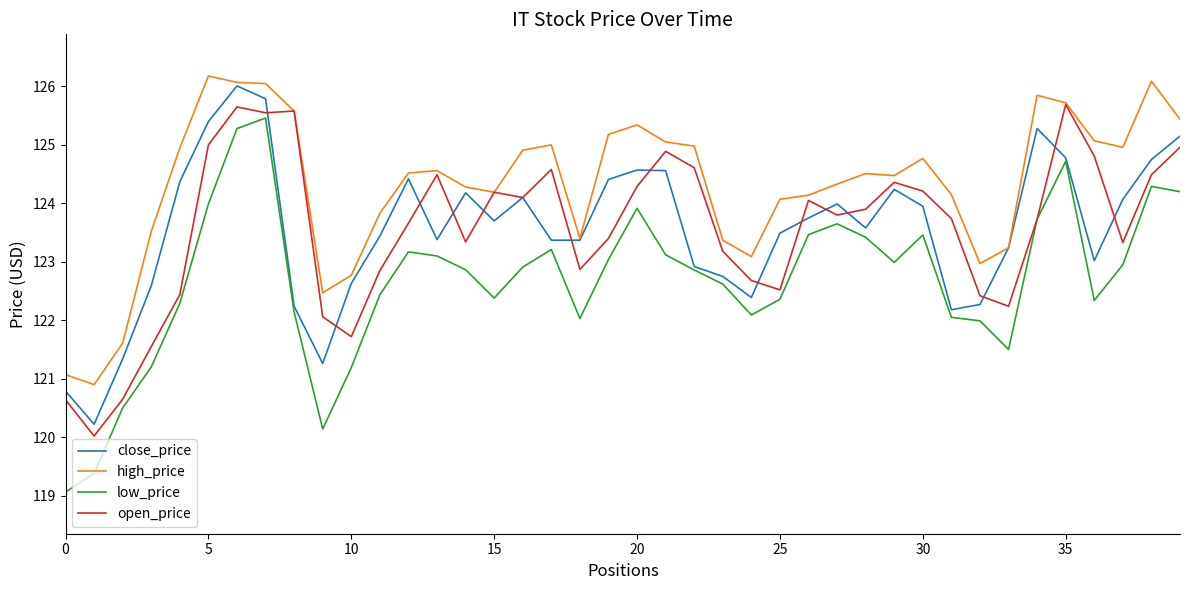

Which series has the largest total across all categories?

high_price